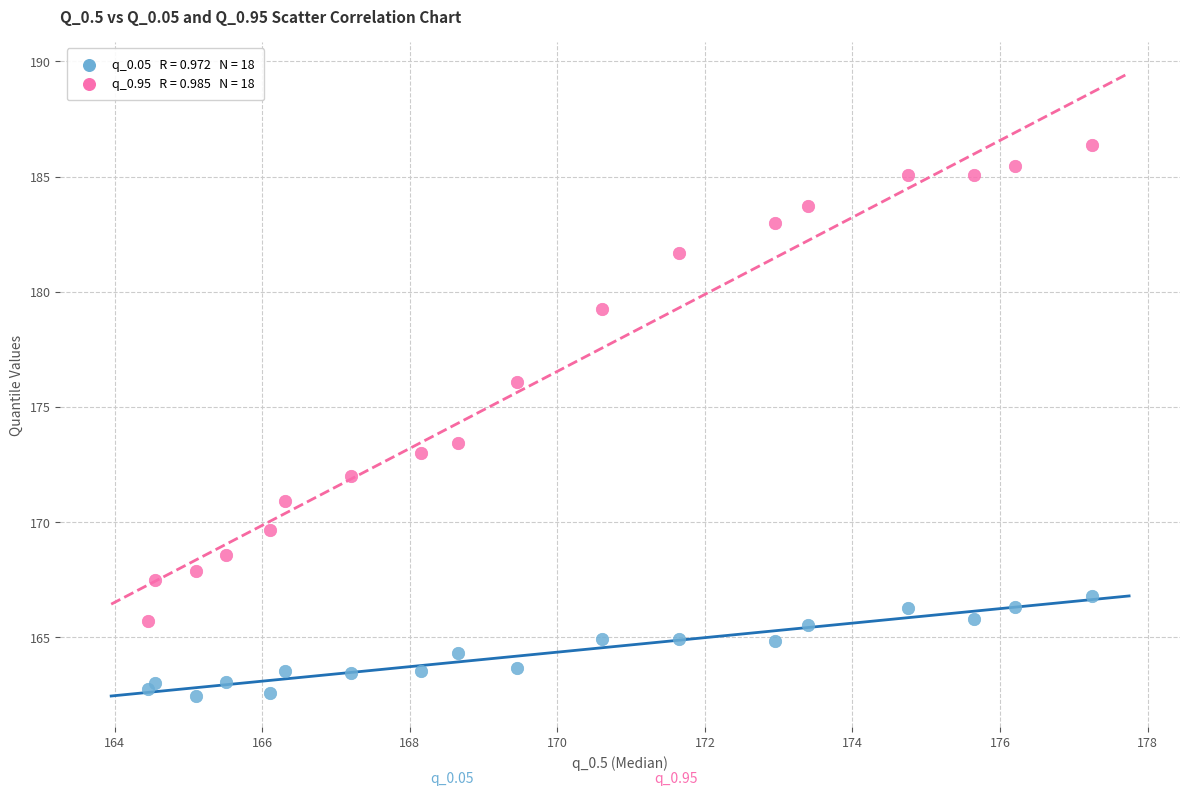

Across all series, what Y value is closest to 174?

173.4